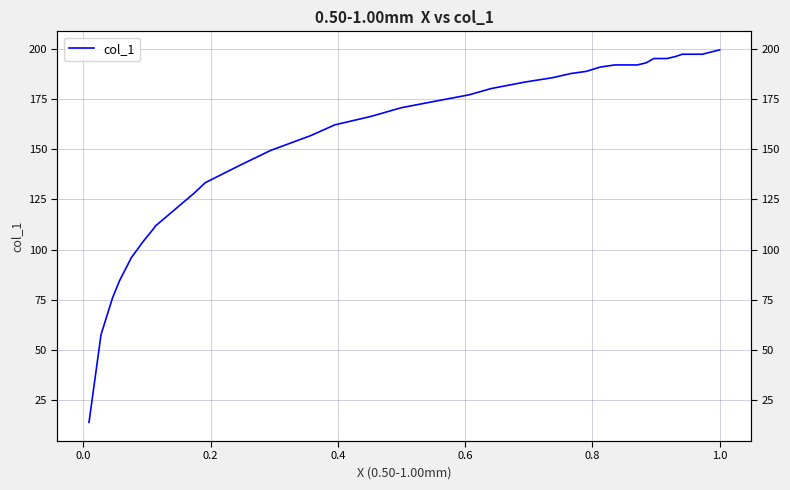

How many categories are shown in the chart?

40